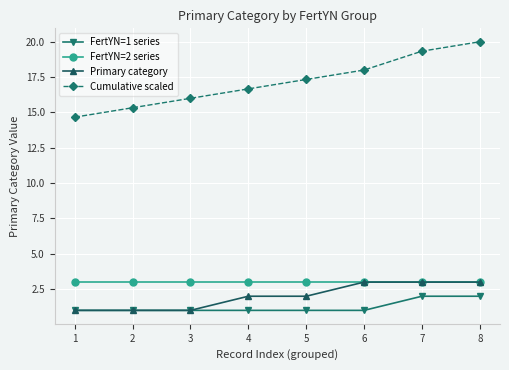

What is the minimum value shown in the chart?

1.0